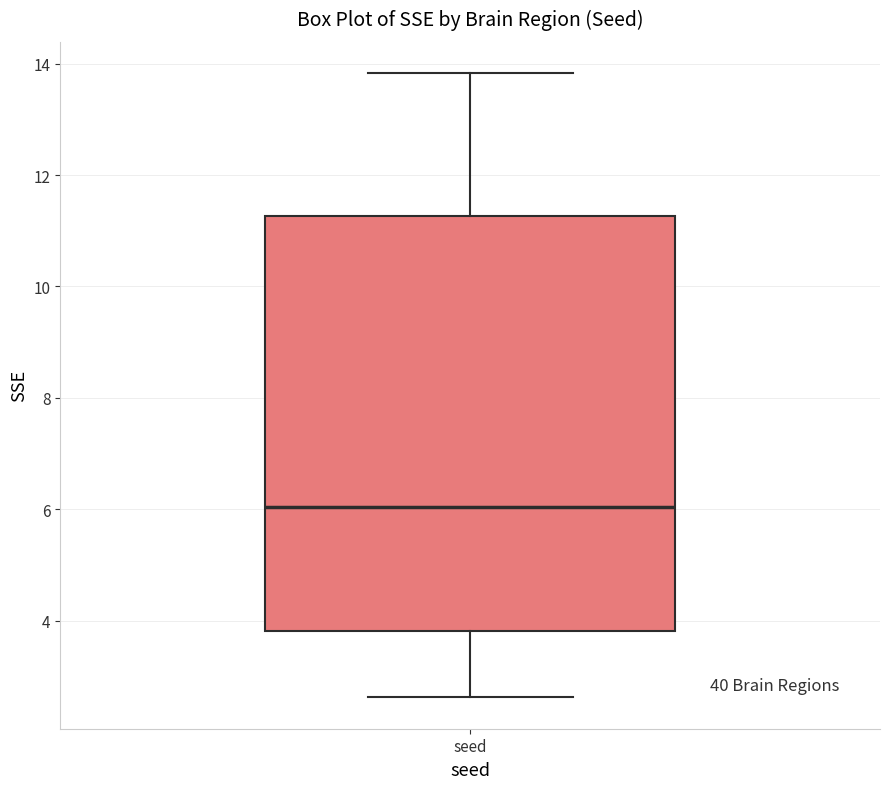

Transcribe this box plot: give where the median line is, the range the box spans, and where the two whiskers end, as read against the y-axis. The values are not printed on the chart, so give them approximately, as read against the axis.

median 6.0, box 3.8 to 11.2, whiskers 2.6 to 13.8